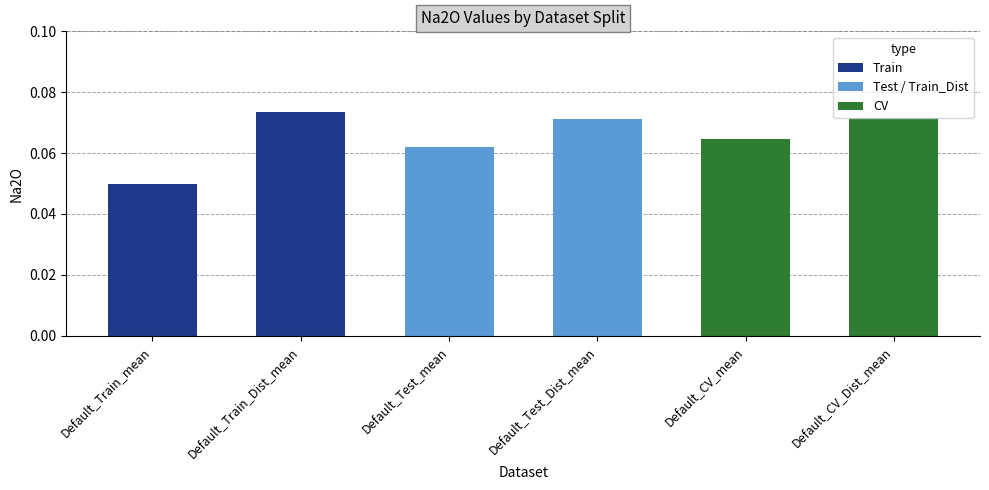

The chart shows a value of 0.0 at Default_Test_mean. True or false?

False